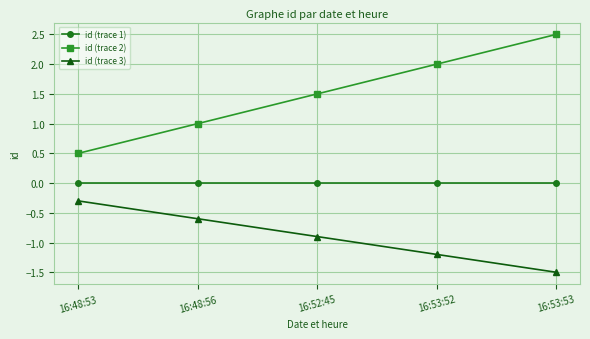

Reading left to right, what are all the values shown in this chart?

id (trace 1): 16:48:53=0.0	16:48:56=0.0	16:52:45=0.0	16:53:52=0.0	16:53:53=0.0
id (trace 2): 16:48:53=0.5	16:48:56=1.0	16:52:45=1.5	16:53:52=2.0	16:53:53=2.5
id (trace 3): 16:48:53=-0.3	16:48:56=-0.6	16:52:45=-0.9	16:53:52=-1.2	16:53:53=-1.5